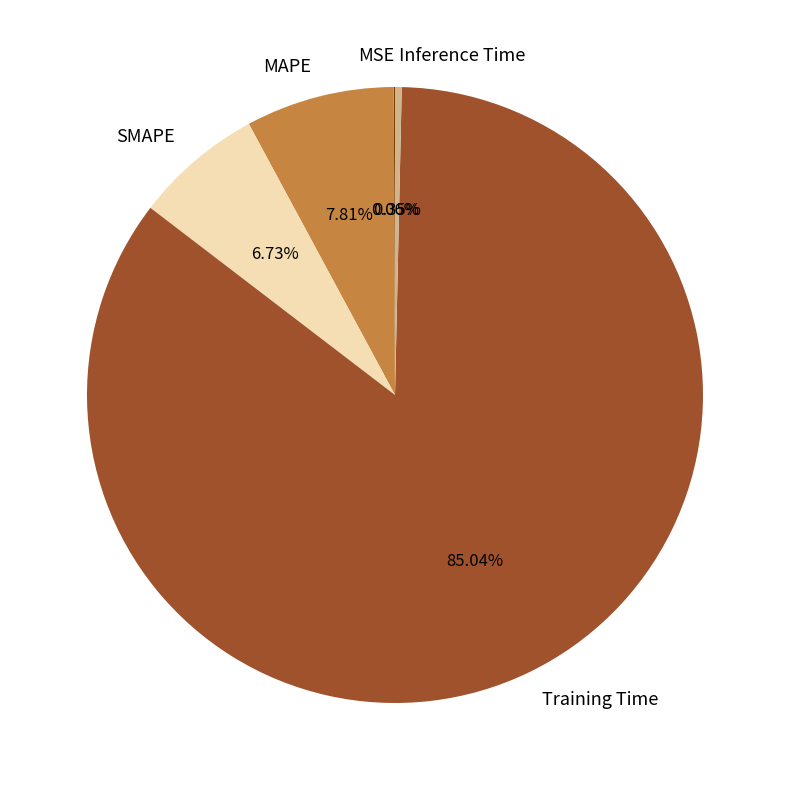

Which has a higher value, SMAPE or Training Time?

Training Time